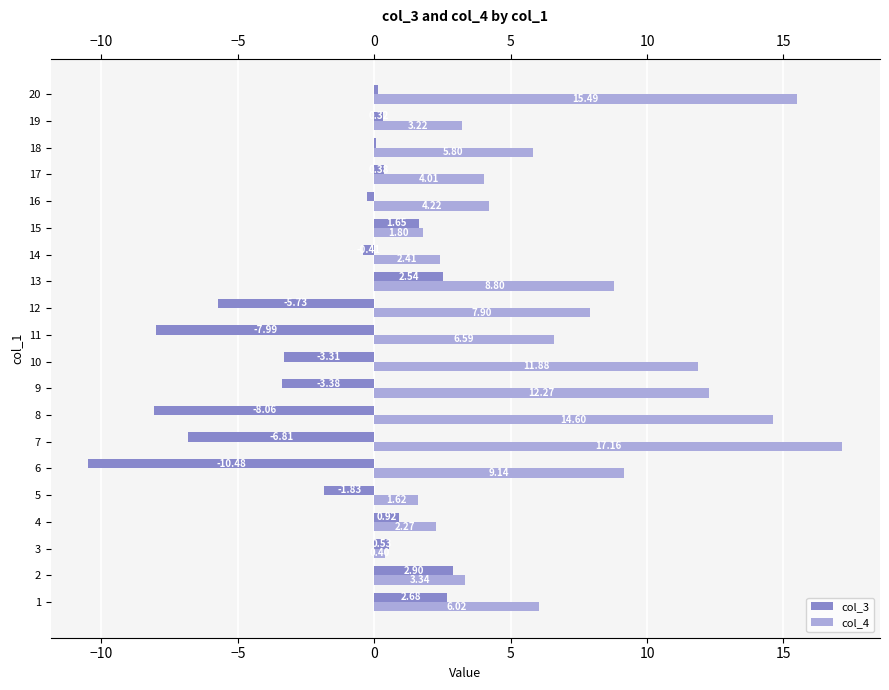

Which series has the largest total across all categories?

col_4